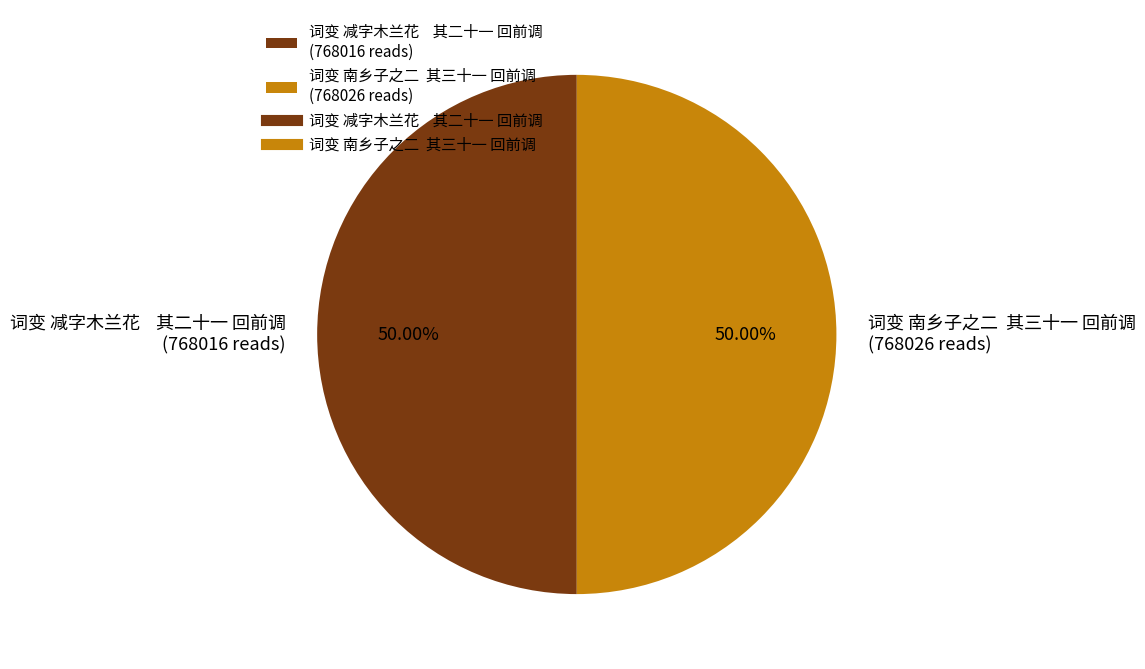

Approximately how many times larger is the value at 词变 南乡子之二 其三十一 回前调 (768026 reads) compared to 词变 减字木兰花 其二十一 回前调 (768016 reads)?

1.0